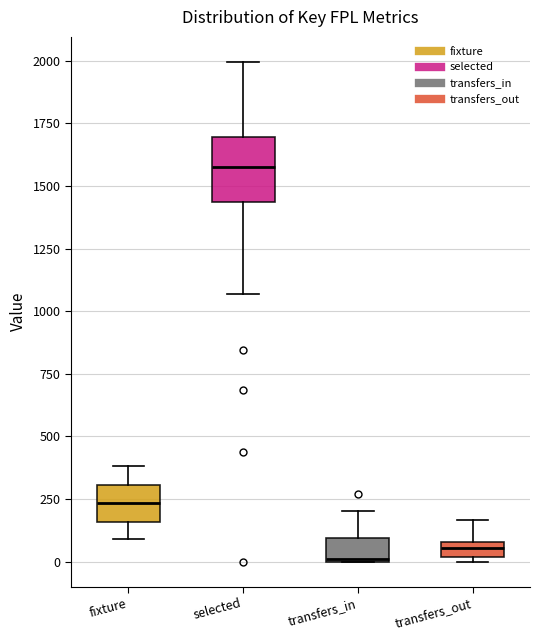

Comparing the boxes themselves (not the whiskers), which one is the tallest?

selected